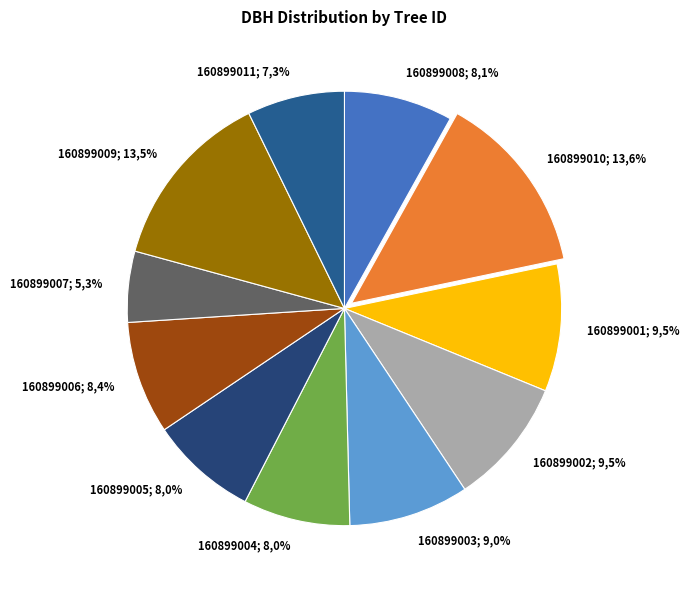

How many segments does this pie chart have?

11